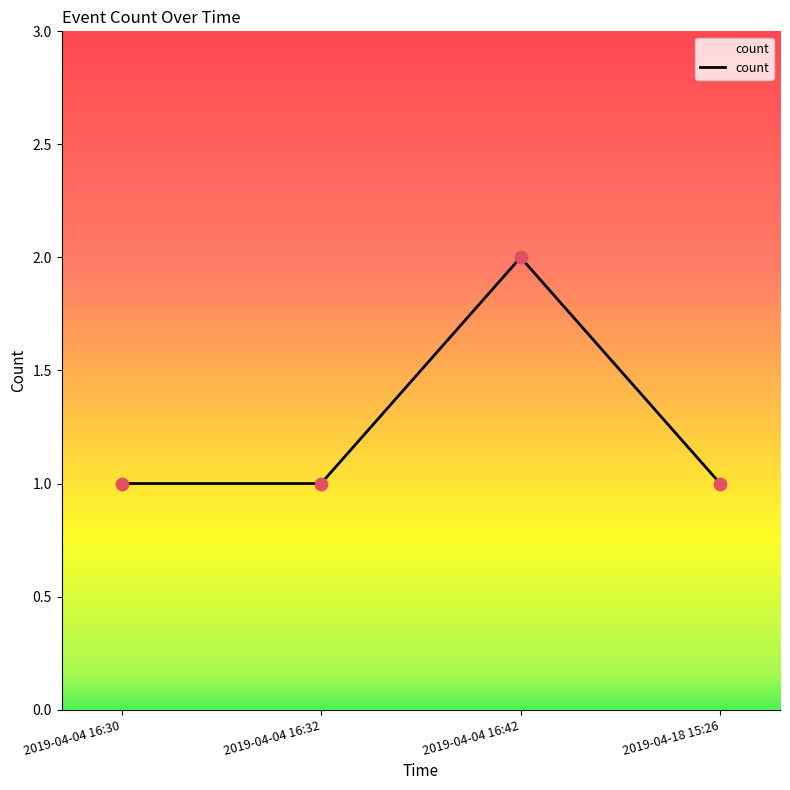

What is the change in value from 2019-04-04 16:32 to 2019-04-04 16:42?

+1